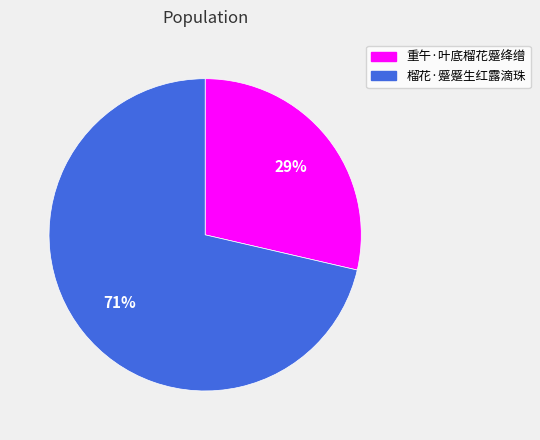

To the nearest percent, what is the combined percentage of 榴花·蹙蹙生红露滴珠 and 重午·叶底榴花蹙绛缯?

100%